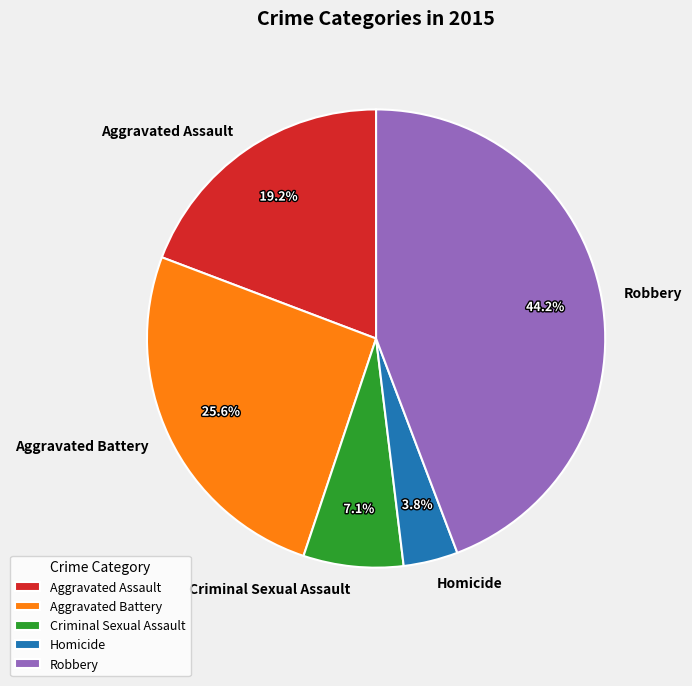

To the nearest percent, what is the combined percentage of Criminal Sexual Assault and Aggravated Assault?

26%